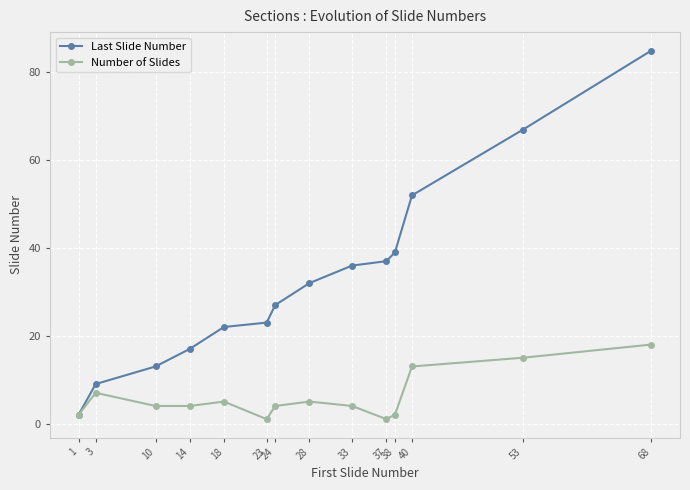

Rank the series at 40 from highest to lowest value.

Last Slide Number, Number of Slides